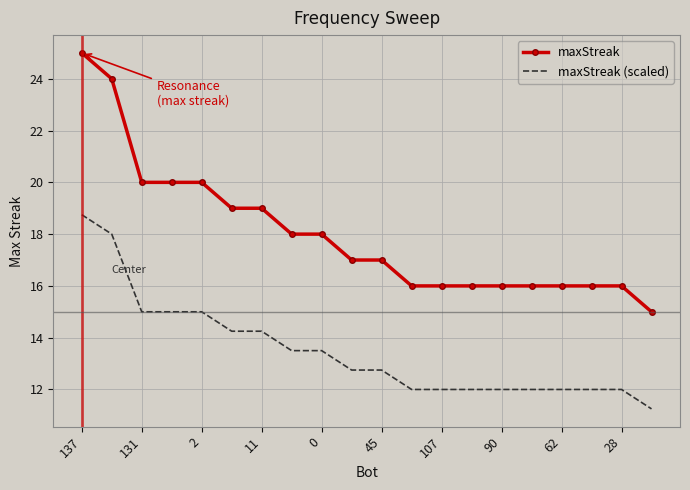

Rank the series by their average value, from lowest to highest.

maxStreak (scaled), maxStreak